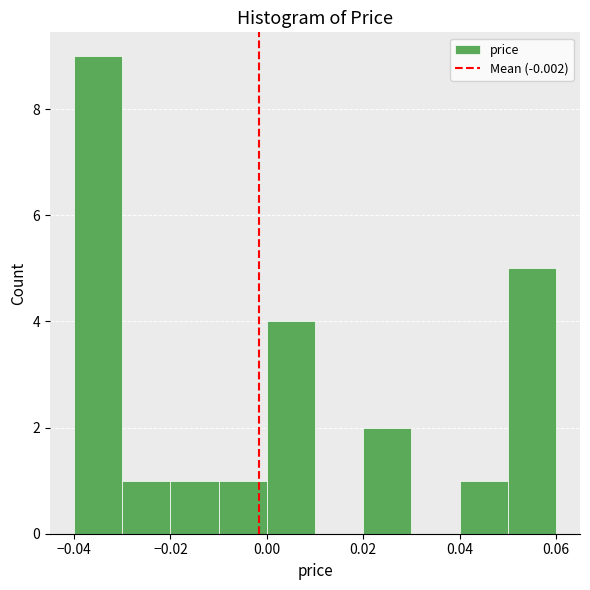

How tall is the bar that spans 0.04 to 0.05 on the x-axis? The values are not printed on the chart, so give them approximately, as read against the axis.

1